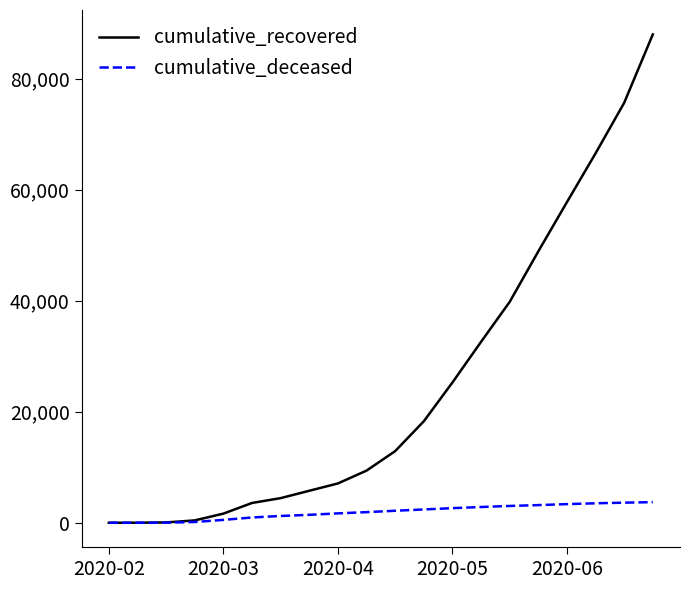

What is the maximum value shown in the chart?

87961